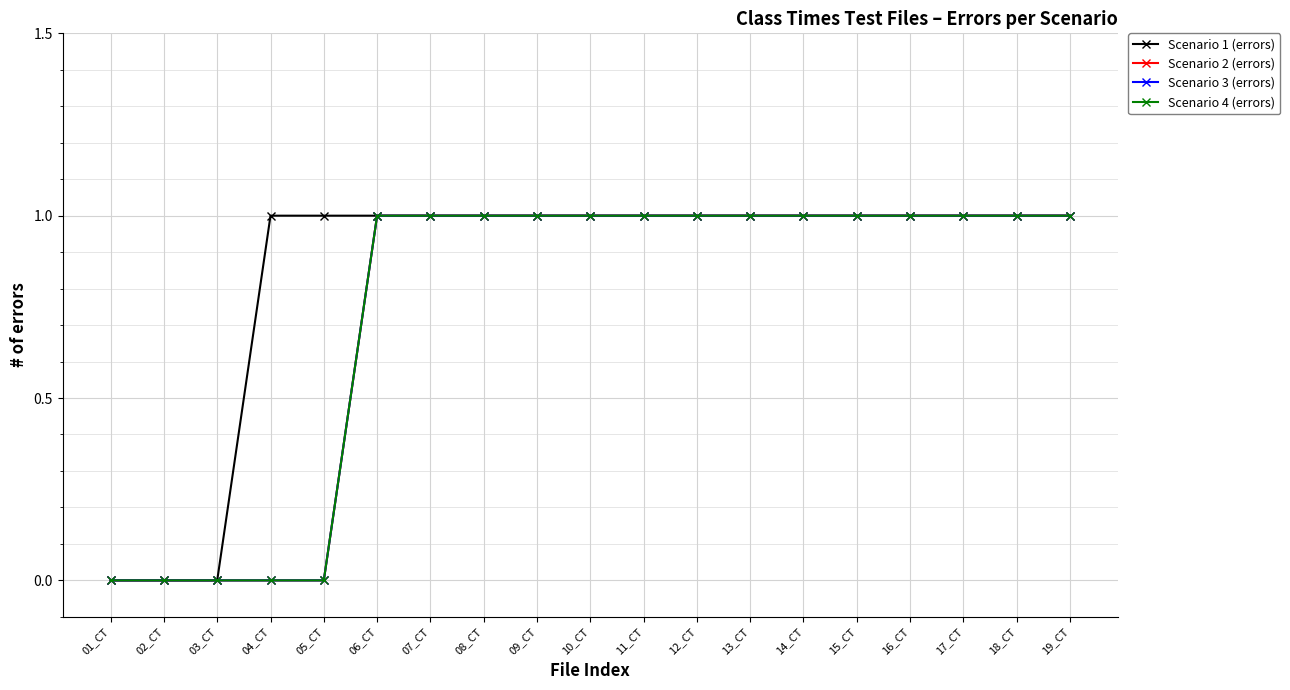

True or false: Scenario 4 (errors) has more than 1 points higher than both neighbors.

False